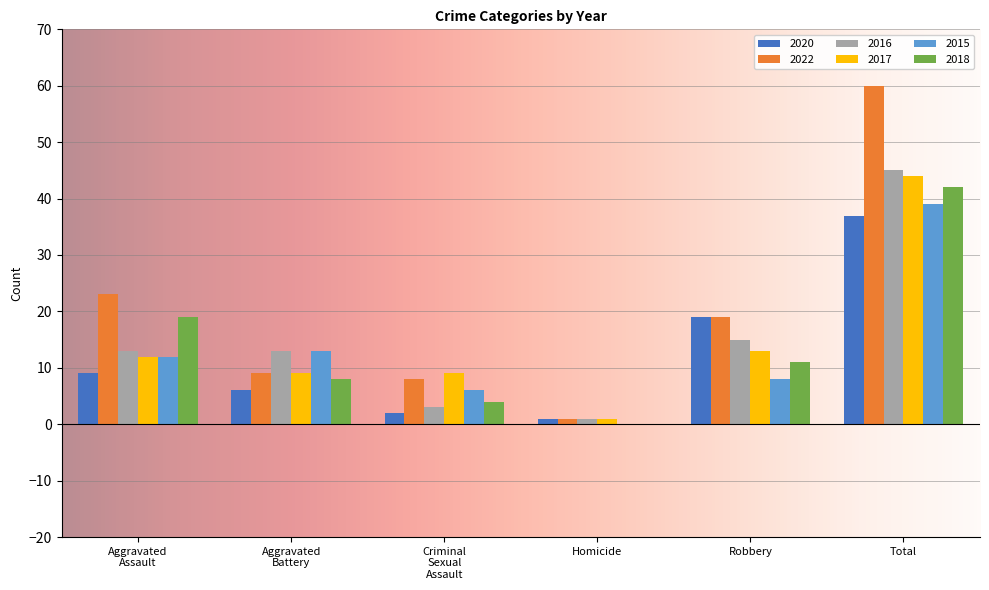

True or false: 2018 has a value of 65 at Total.

False